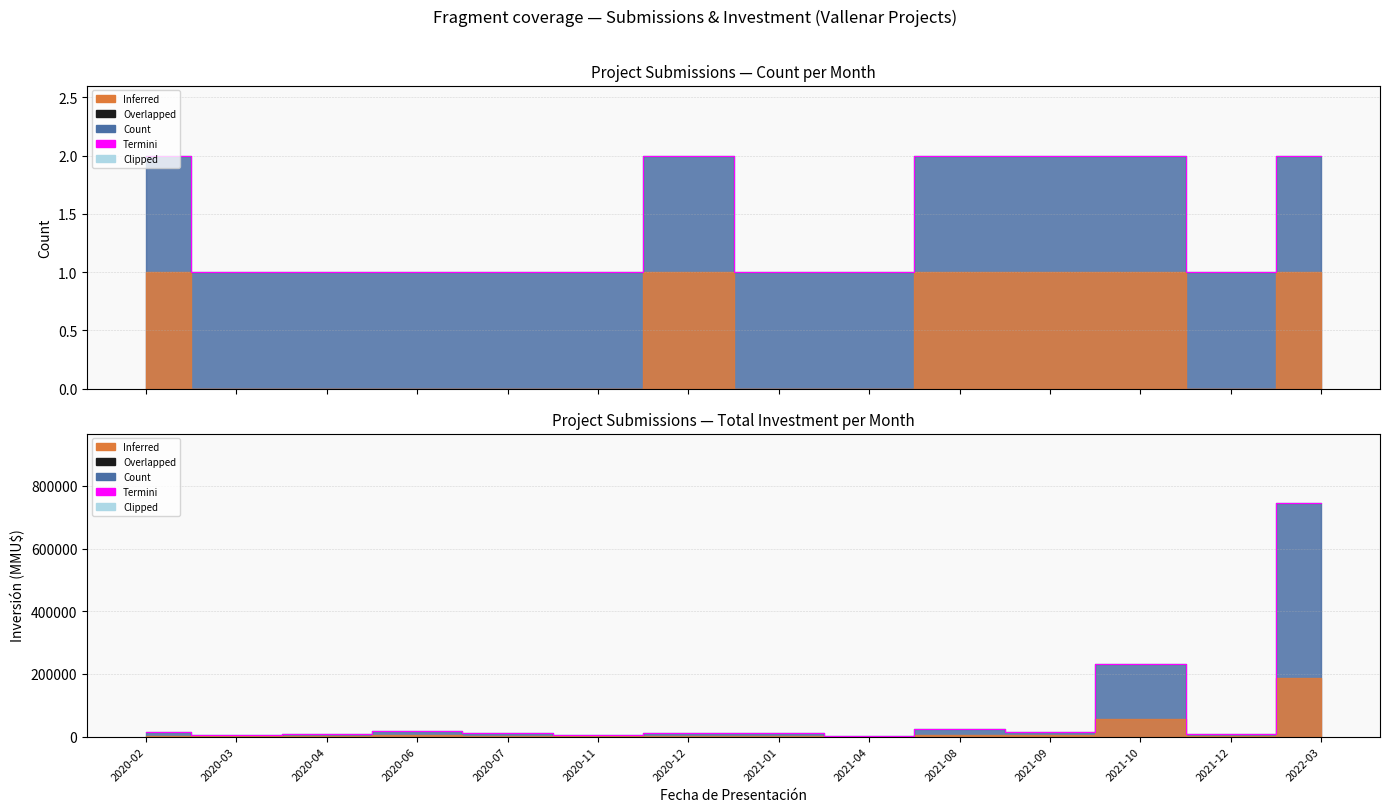

What is the difference between the values at 2021-12 and 2022-03?

734280